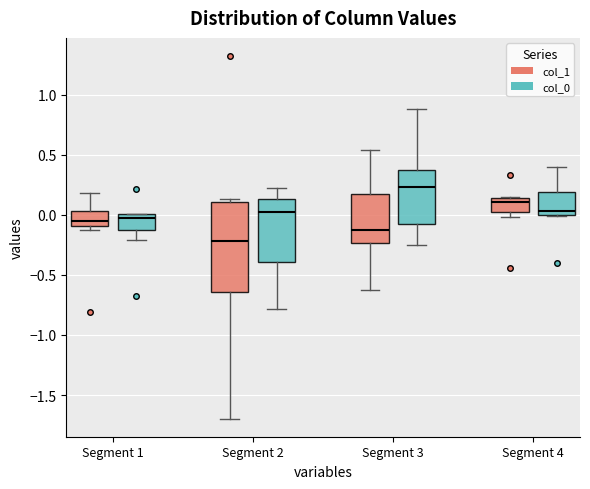

Comparing the boxes themselves (not the whiskers), which one is the tallest?

Segment 2 (col_1)